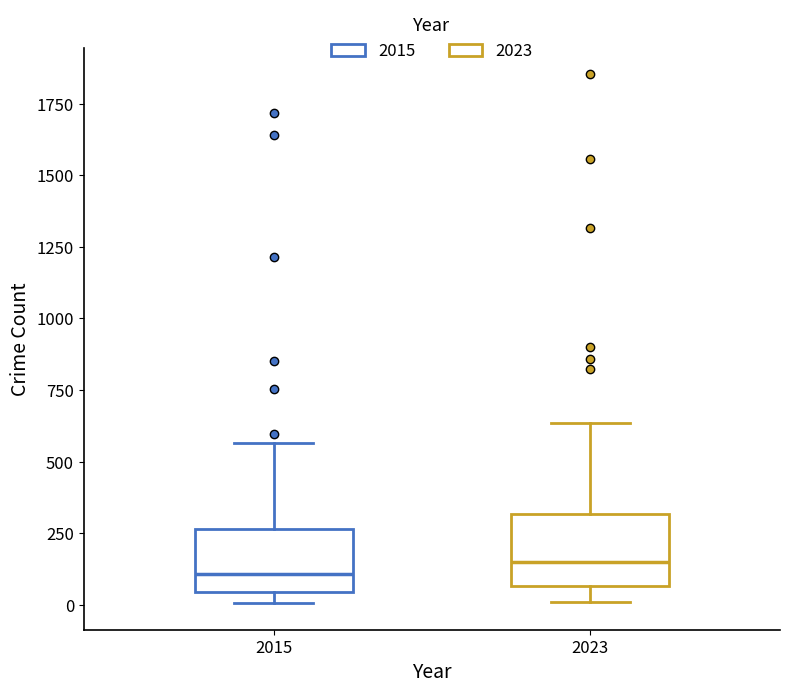

Reading left to right, transcribe this box plot: for each box, give where its median line is, the range the box spans, and where its two whiskers end, as read against the y-axis. The values are not printed on the chart, so give them approximately, as read against the axis.

2015: median 100, box 50 to 250, whiskers 0 to 550
2023: median 150, box 50 to 300, whiskers 0 to 650